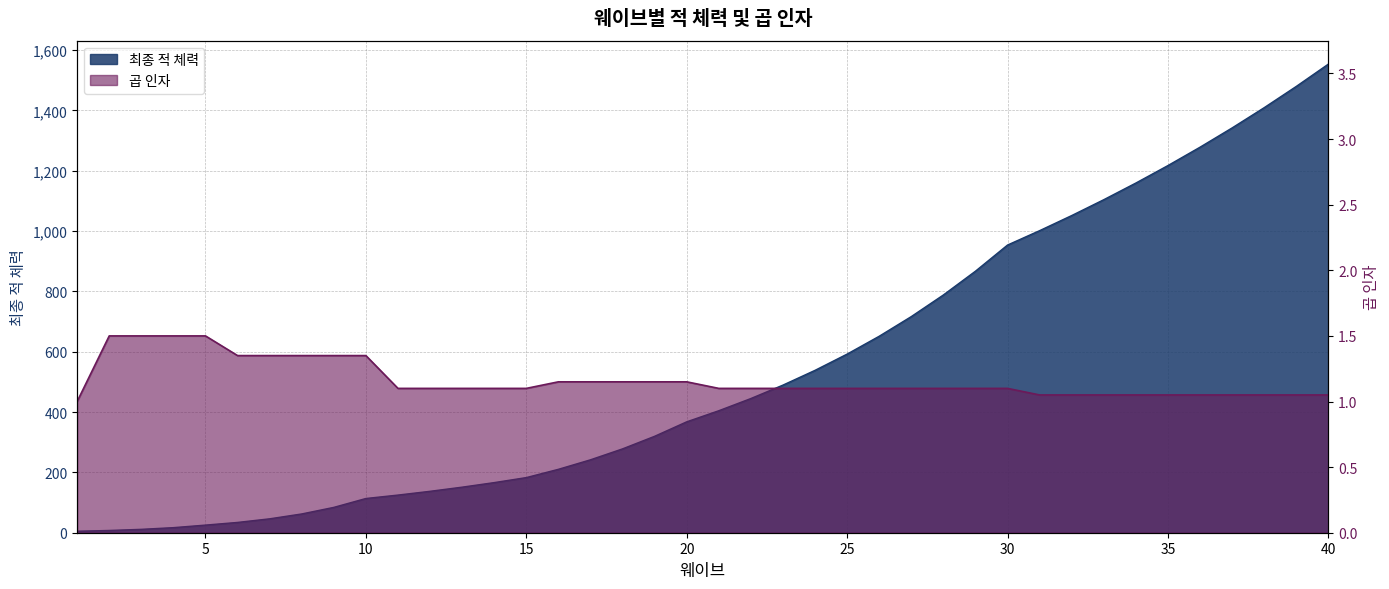

Between 11 and 20, which series saw the biggest shift?

최종 적 체력